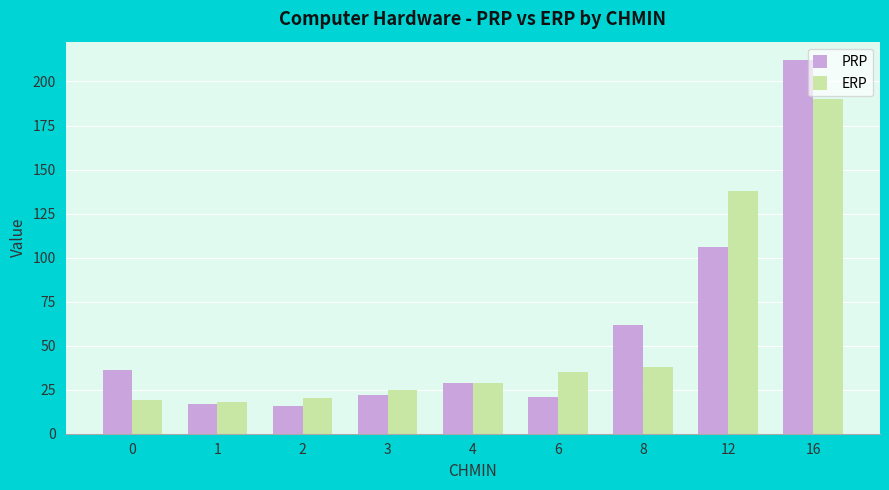

Which series has the widest spread of values?

PRP